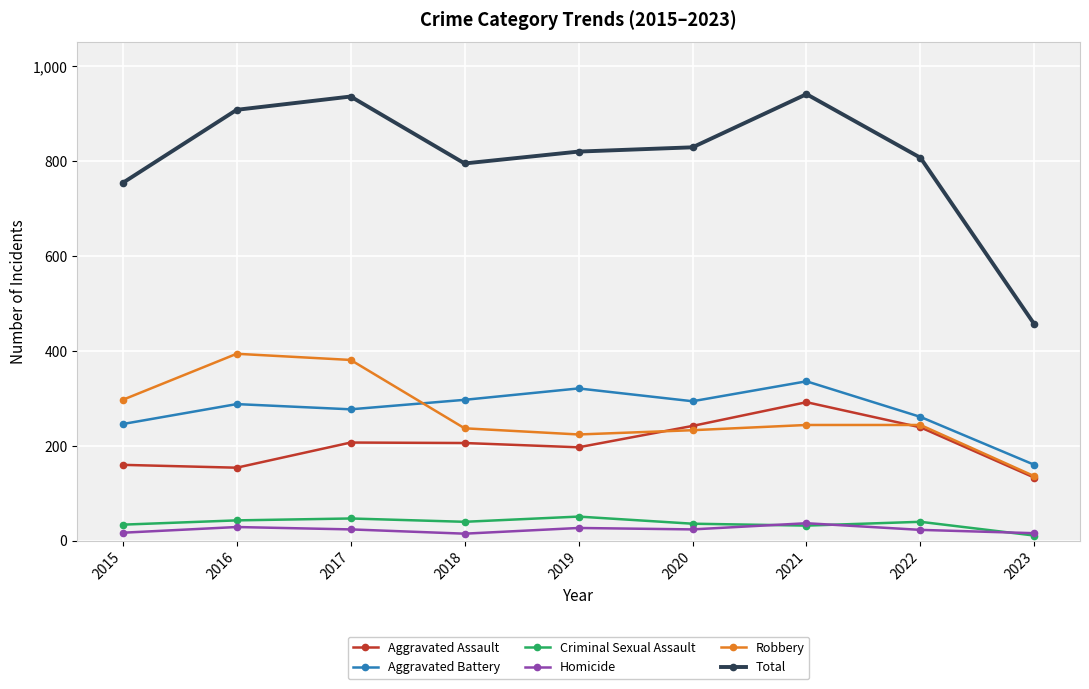

Is the value of Robbery at 2019 greater than the value of Aggravated Battery at 2020?

No